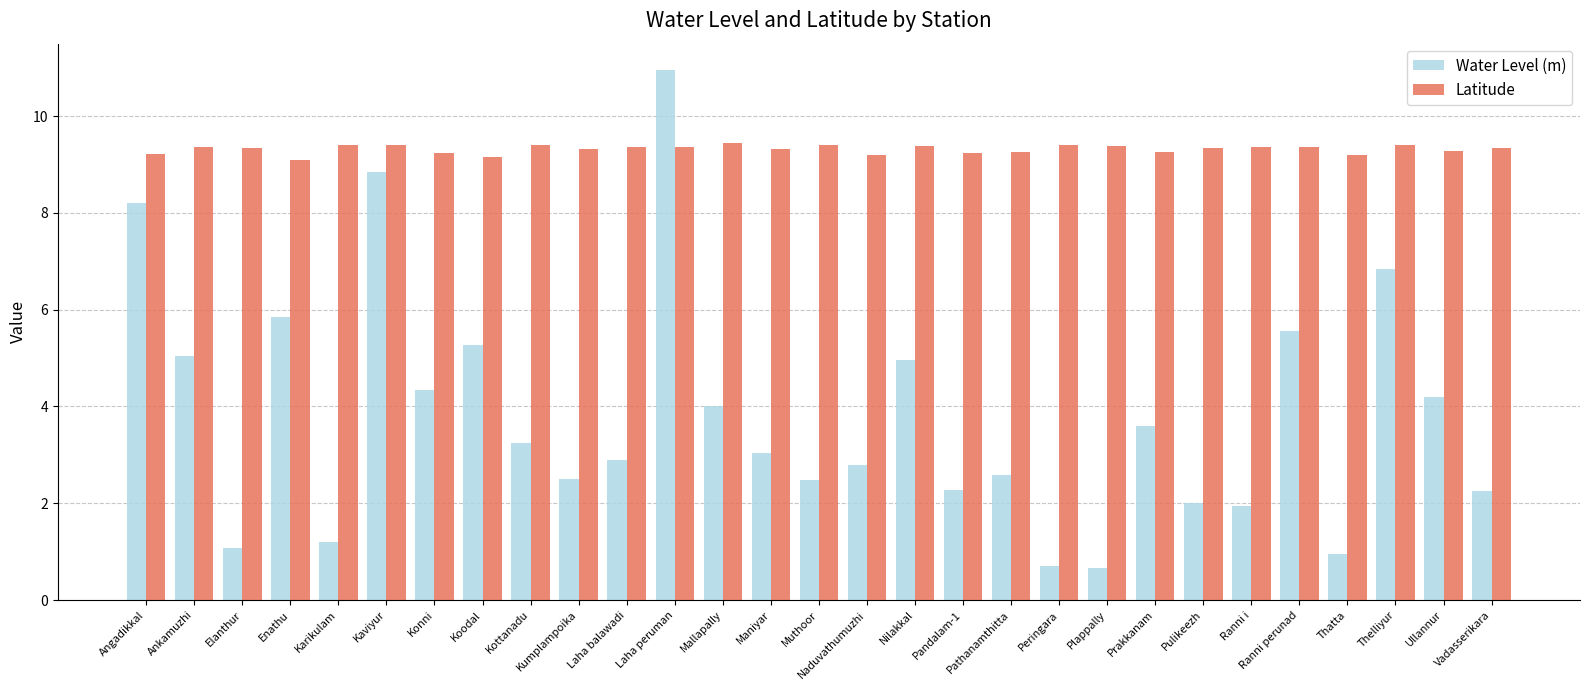

What value does the Latitude series have at Karikulam?

9.4